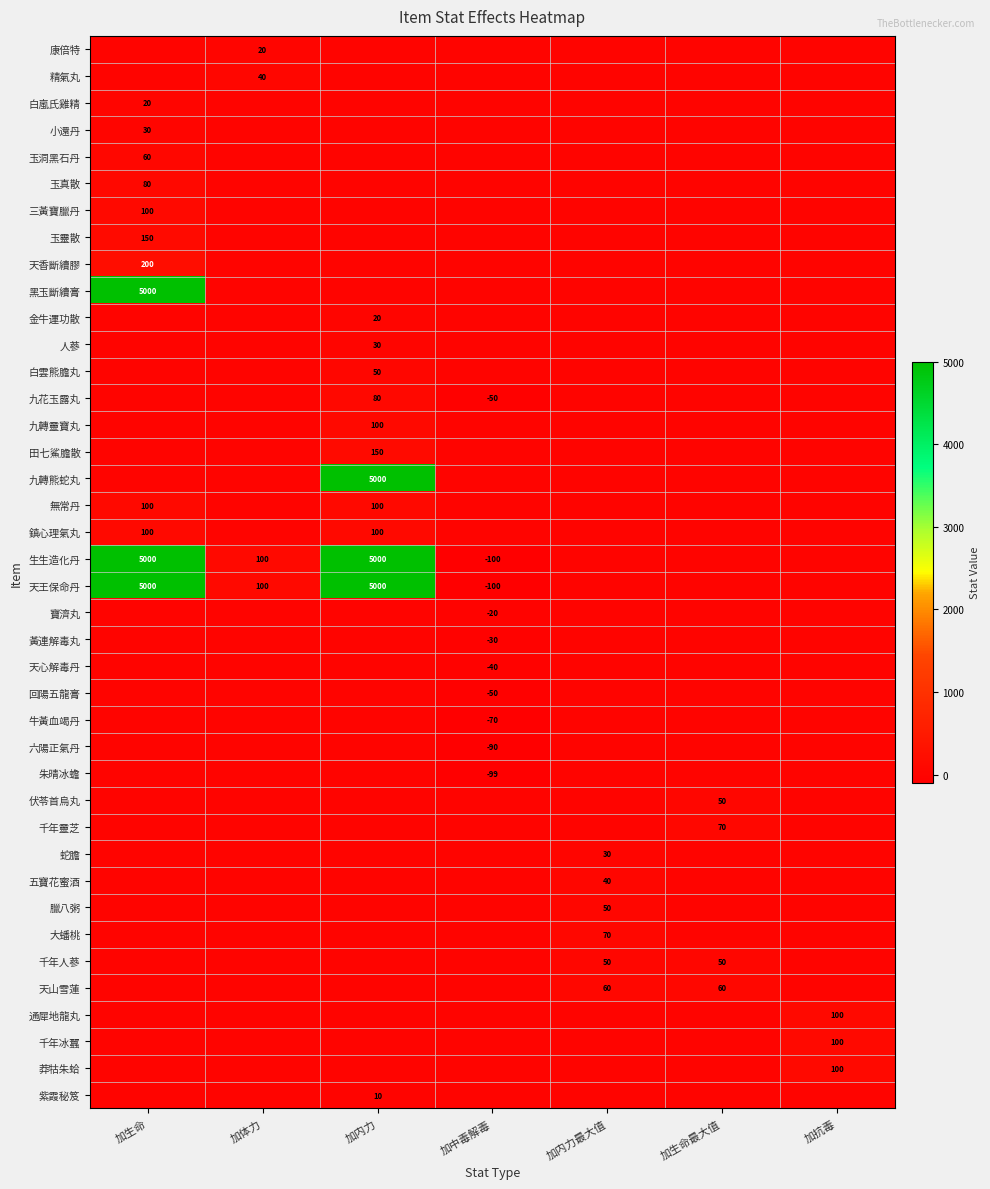

At 加内力, list the series in order from largest to smallest.

九轉熊蛇丸, 生生造化丹, 天王保命丹, 田七鯊膽散, 九轉靈寶丸, 無常丹, 鎮心理氣丸, 九花玉露丸, 白雲熊膽丸, 人蔘, 金牛運功散, 紫霞秘笈, 康倍特, 精氣丸, 白嵐氏雞精, 小還丹, 玉洞黑石丹, 玉真散, 三黃寶臘丹, 玉靈散, 天香斷續膠, 黑玉斷續膏, 寶濟丸, 黃連解毒丸, 天心解毒丹, 回陽五龍膏, 牛黃血竭丹, 六陽正氣丹, 朱晴冰蟾, 伏苓首烏丸, 千年靈芝, 蛇膽, 五寶花蜜酒, 臘八粥, 大蟠桃, 千年人蔘, 天山雪蓮, 通犀地龍丸, 千年冰蠶, 莽牯朱蛤